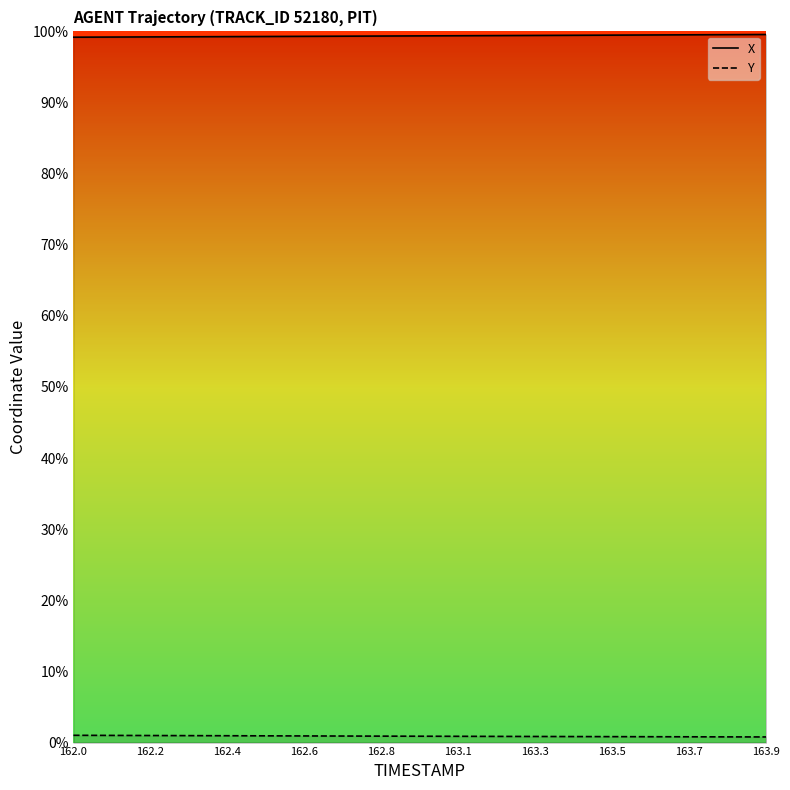

The value of X at 162.8 is 1667.5. True or false?

False